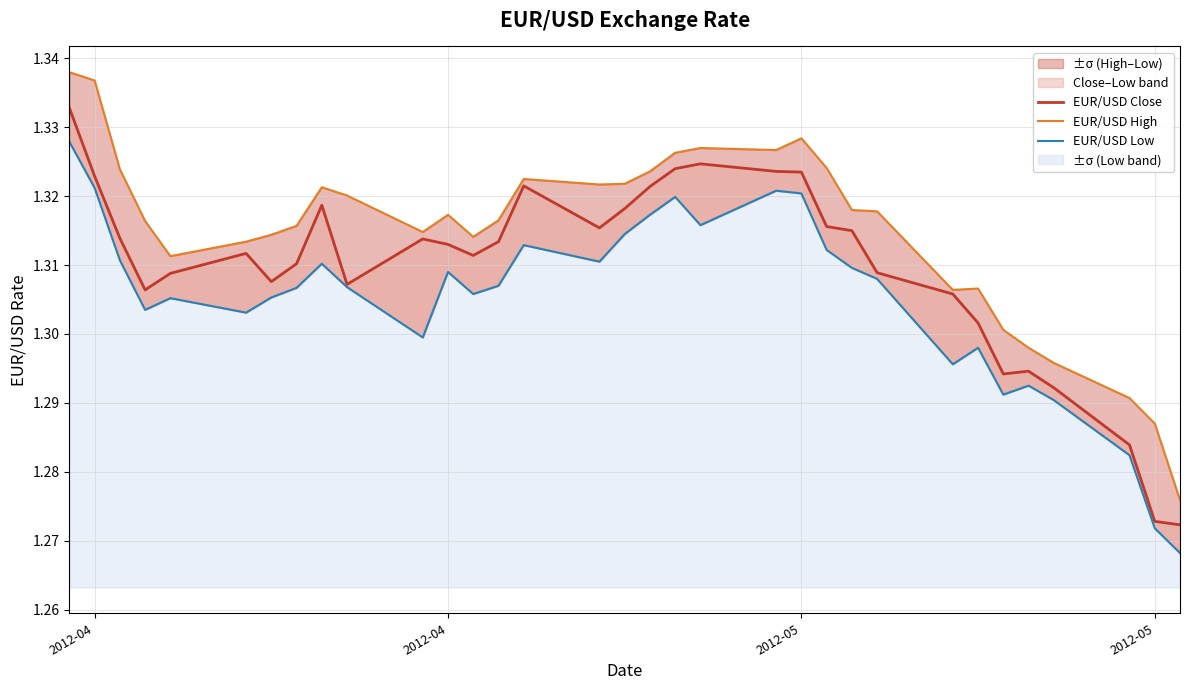

True or false: EUR/USD High and EUR/USD Low intersect in this chart.

False